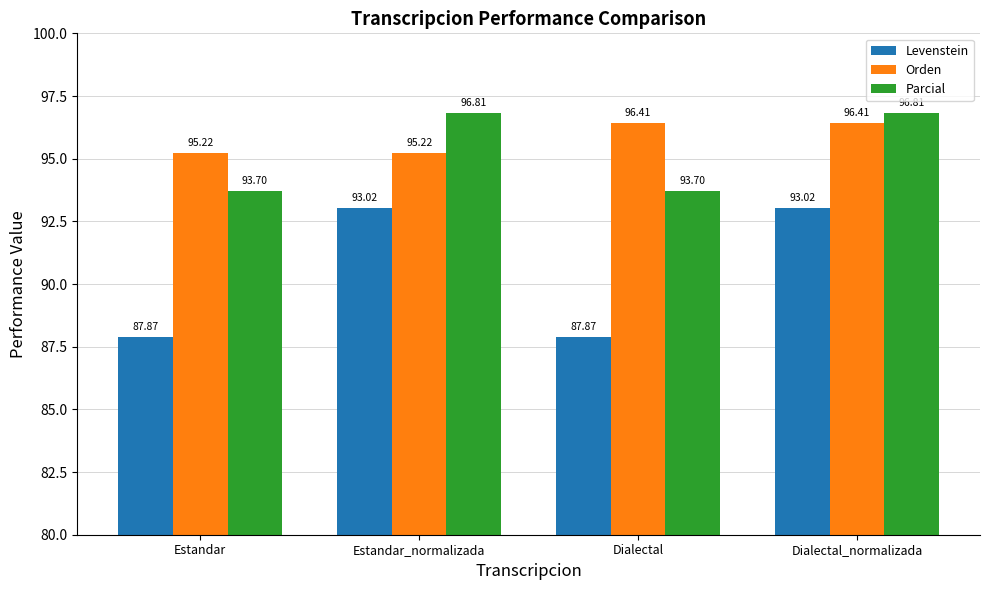

What position from the left is Dialectal?

3